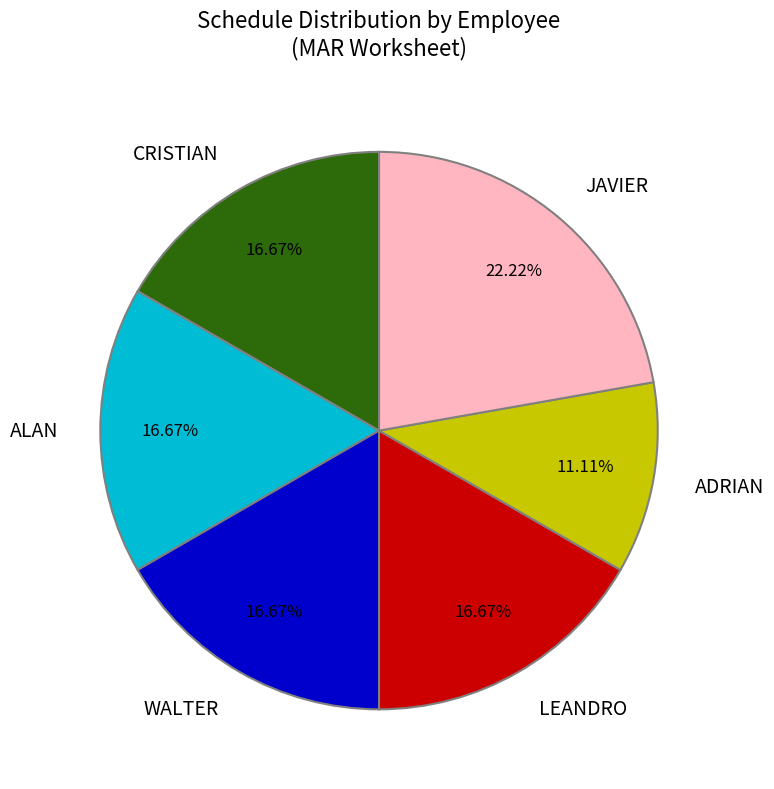

Is it true that ALAN is 24% of the pie?

False